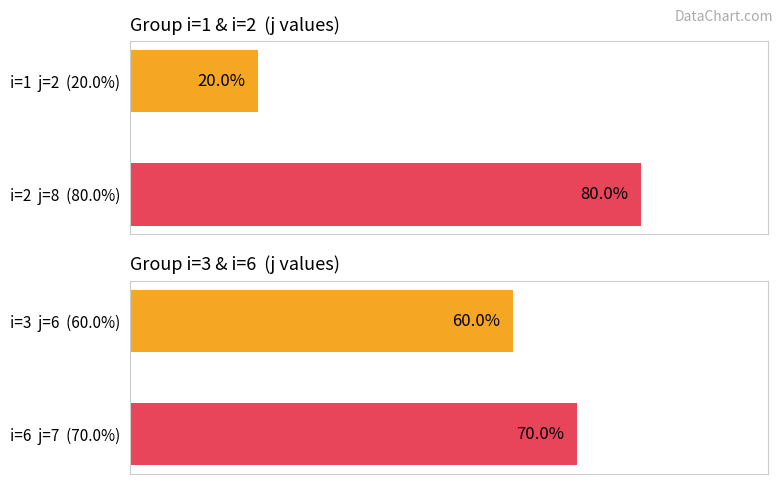

How many bars are there in each group?

2